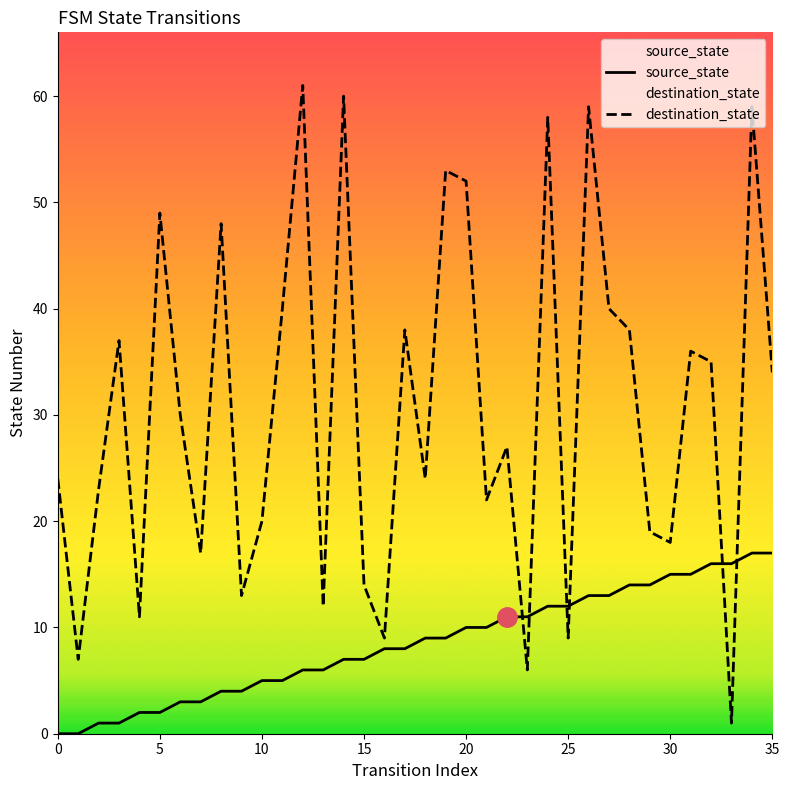

Reading right to left, list all the values displayed in this chart.

source_state: 17	17	16	16	15	15	14	14	13	13	12	12	11	11	10	10	9	9	8	8	7	7	6	6	5	5	4	4	3	3	2	2	1	1	0	0
destination_state: 34	59	1	35	36	18	19	38	40	59	9	58	6	27	22	52	53	24	38	9	14	60	12	61	40	20	13	48	17	30	49	11	37	23	7	24